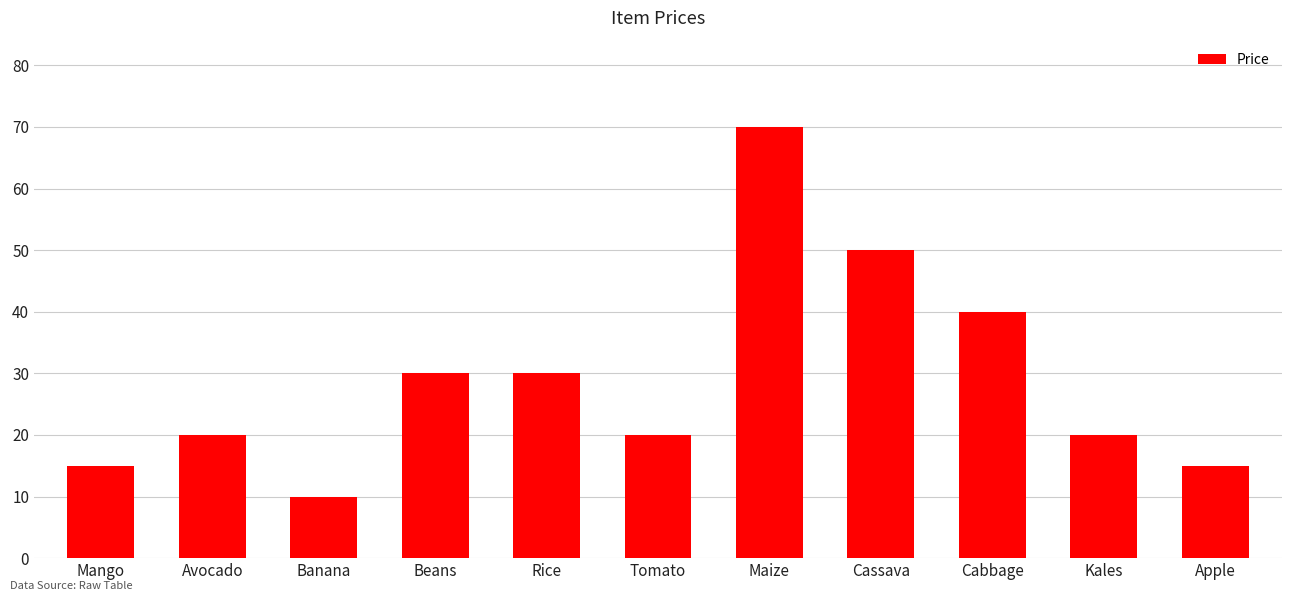

The value at Cassava is 87. True or false?

False